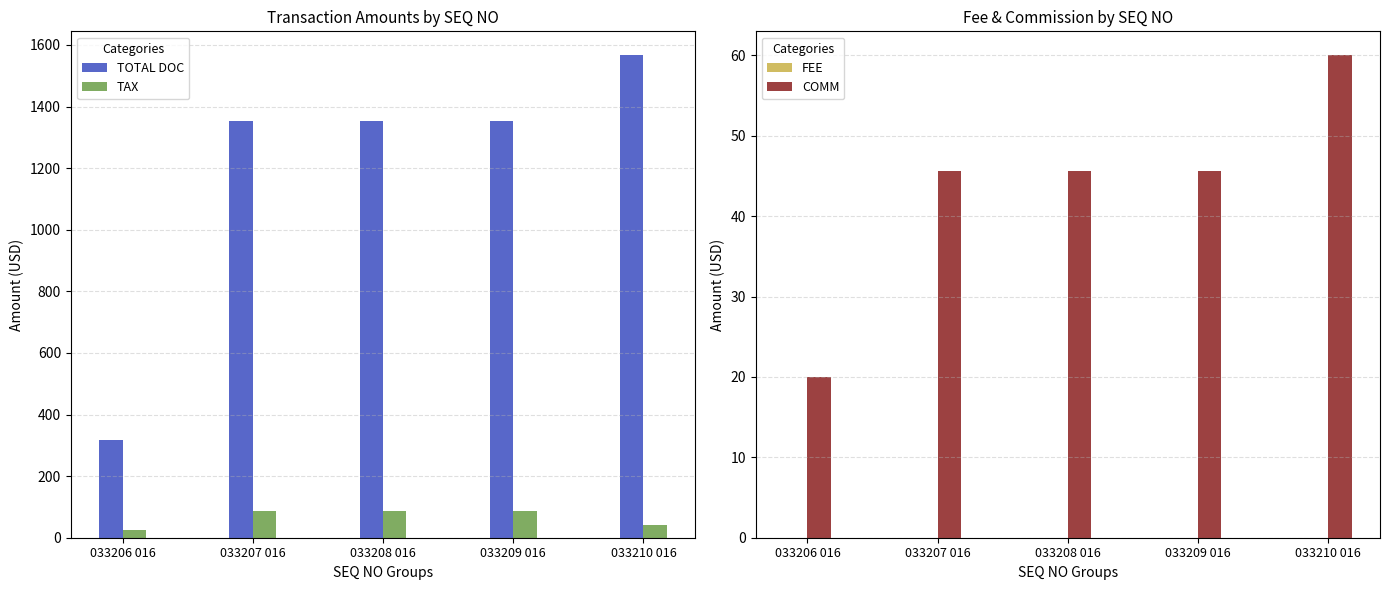

How many bars are there in each group?

4